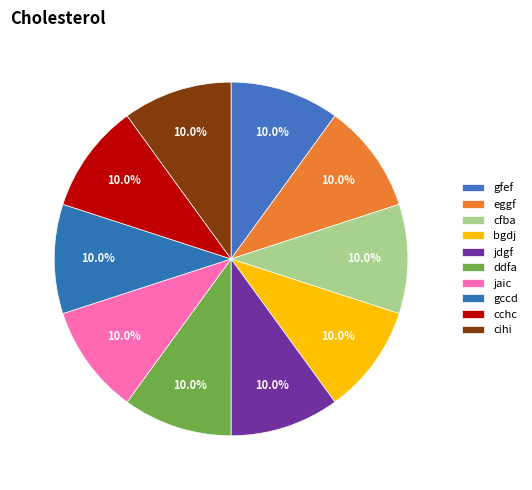

To the nearest percent, what portion does eggf represent?

10%